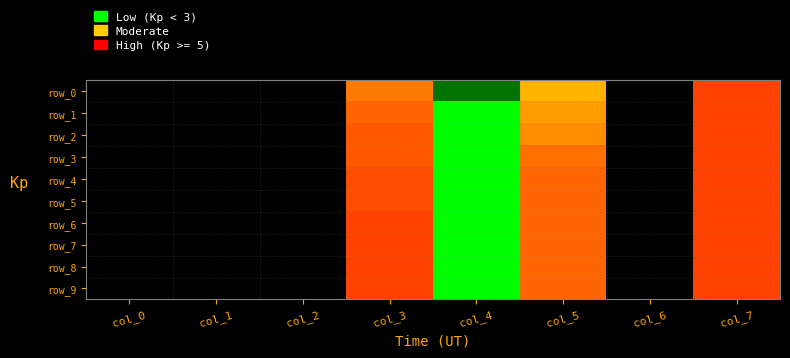

What is the sum of all row_7 values?

3.1